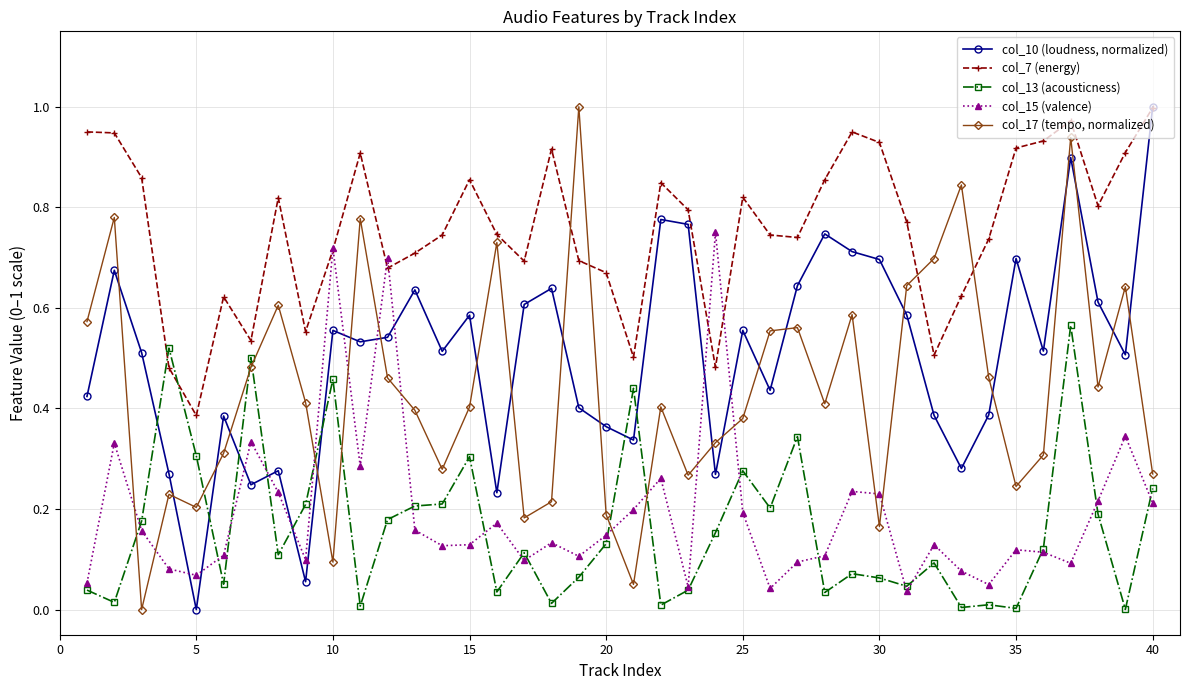

After their last crossing, which series has the higher values: col_10 (loudness, normalized) or col_15 (valence)?

col_10 (loudness, normalized)